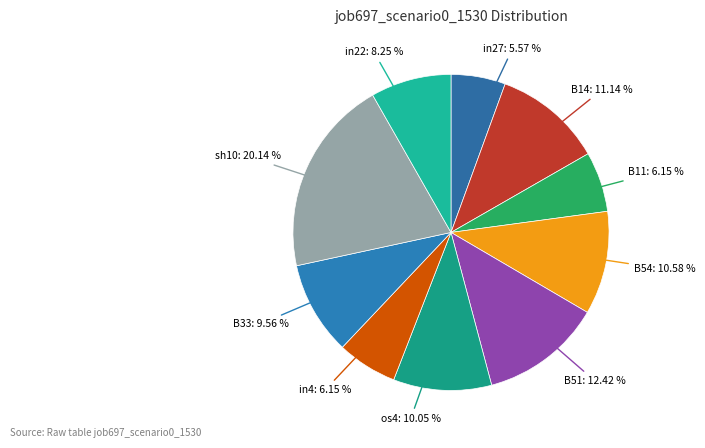

Count the number of slices in the pie.

10